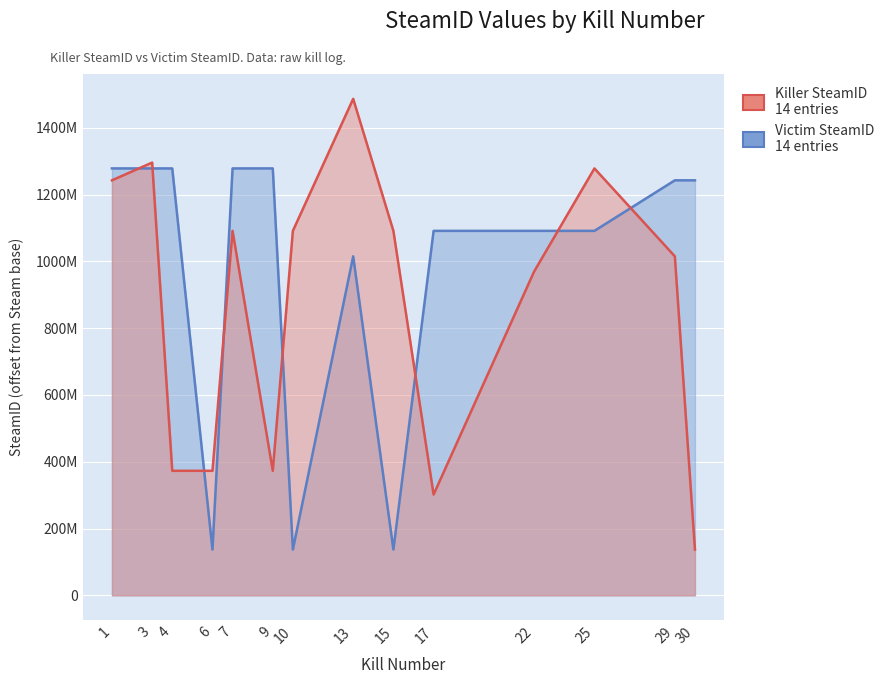

After their last crossing, which series has the higher values: Killer SteamID or Victim SteamID?

Victim SteamID